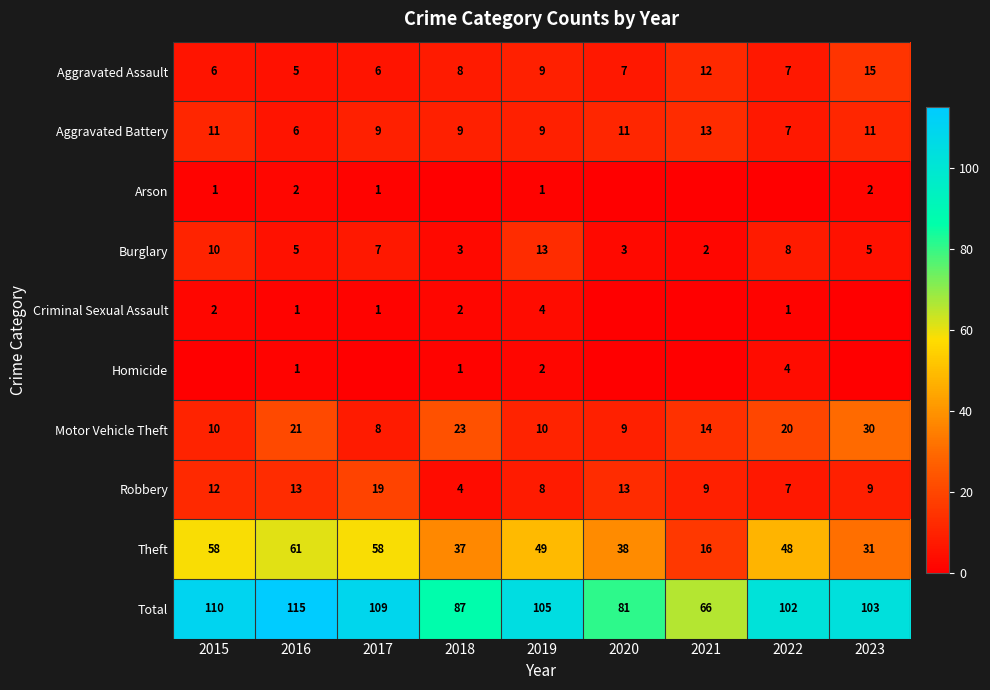

At how many categories does at least one series exceed 50?

9